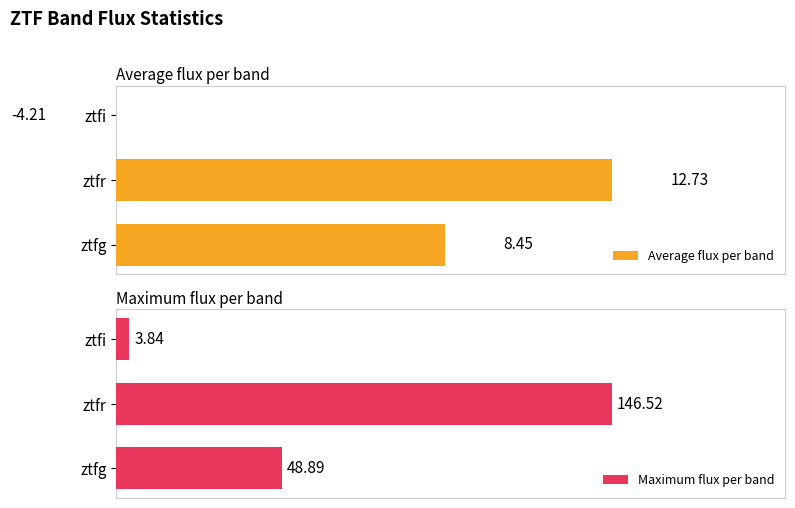

At which label is Maximum flux per band closest to 75?

ztfg